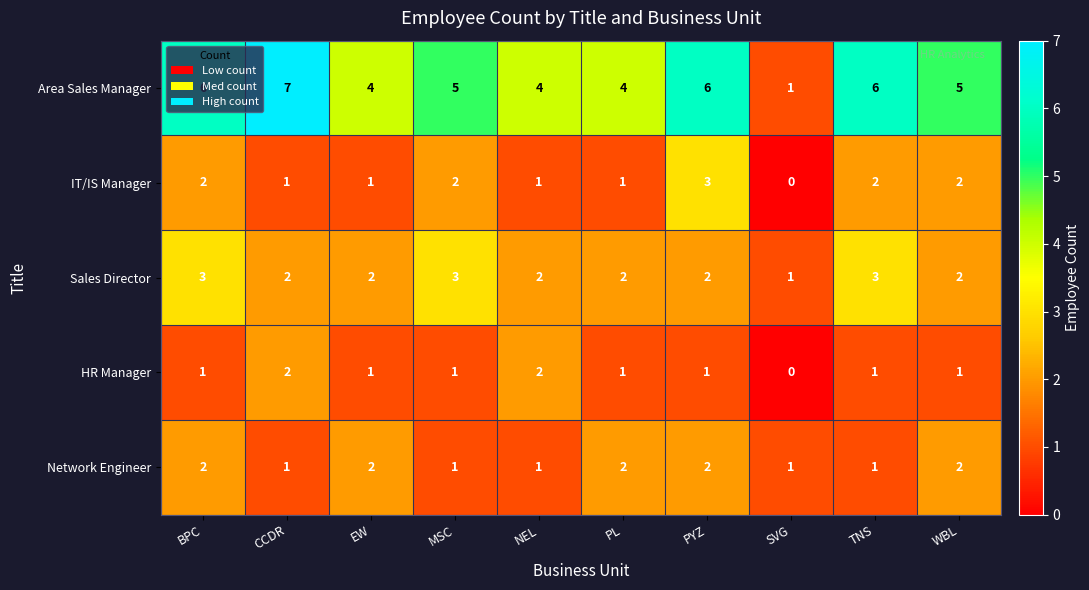

Count the Area Sales Manager values in the range 4 to 6.

8